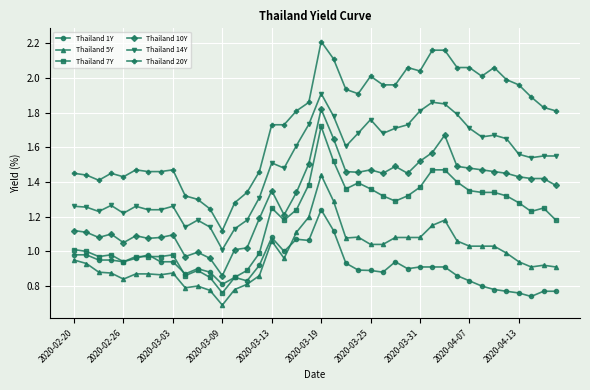

Rank the series by their maximum value, from lowest to highest.

Thailand 1Y, Thailand 5Y, Thailand 7Y, Thailand 10Y, Thailand 14Y, Thailand 20Y